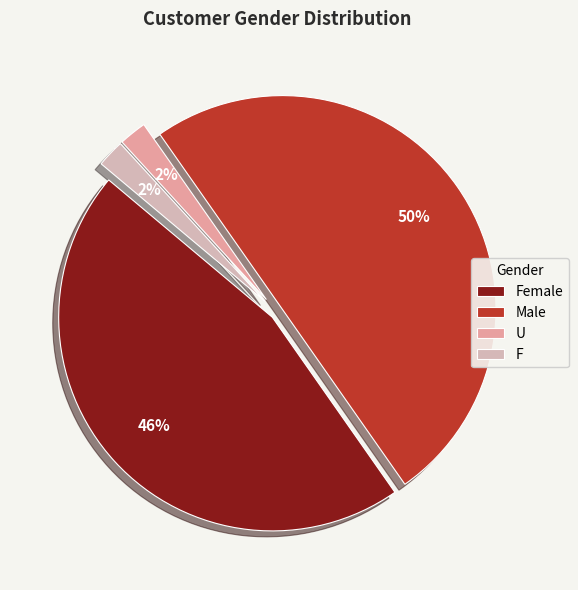

To the nearest percent, what percentage of the pie is F?

2%